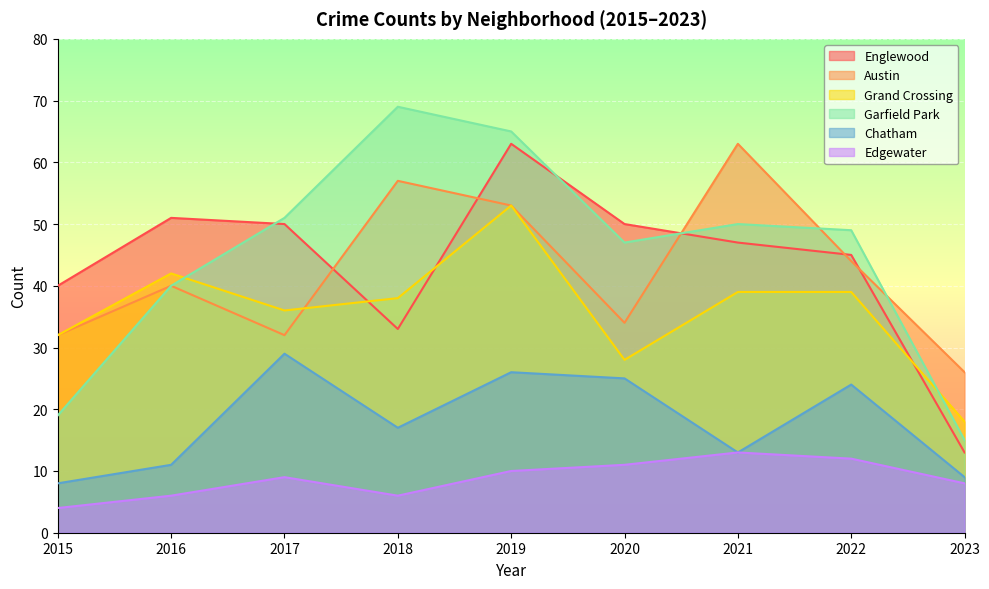

The Grand Crossing series shows 40 at 2020. True or false?

False